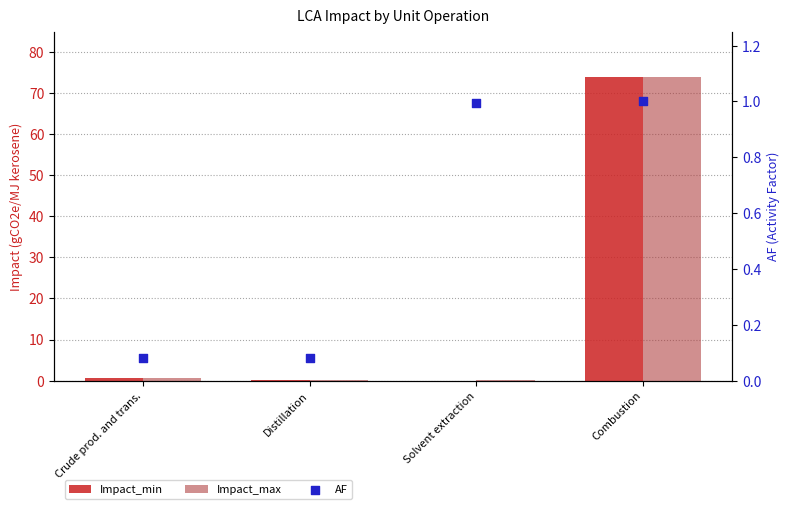

At how many categories does at least one series exceed 29?

1